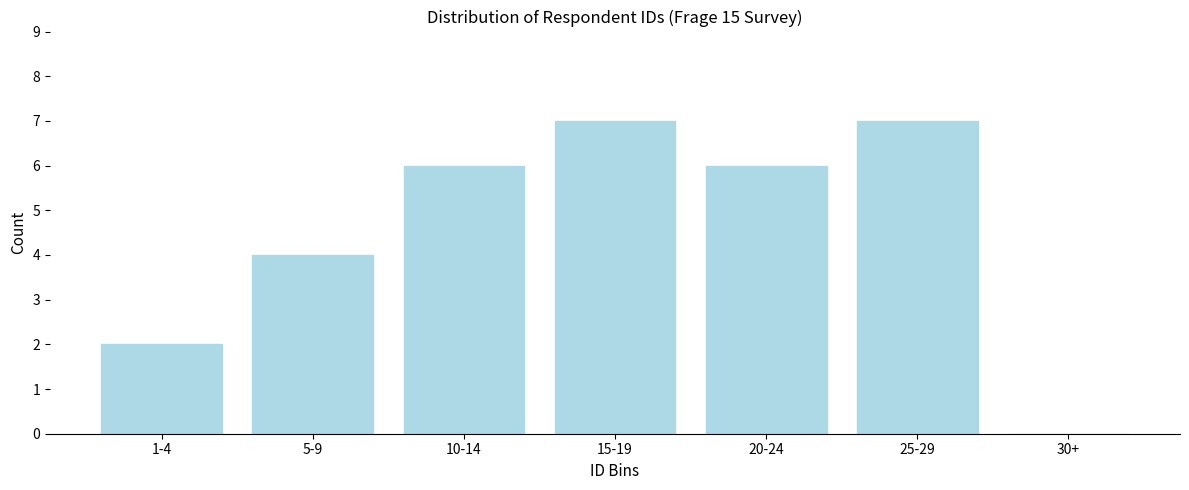

Reading left to right, transcribe all the data shown in this chart.

1-4=2	5-9=4	10-14=6	15-19=7	20-24=6	25-29=7	30+=0